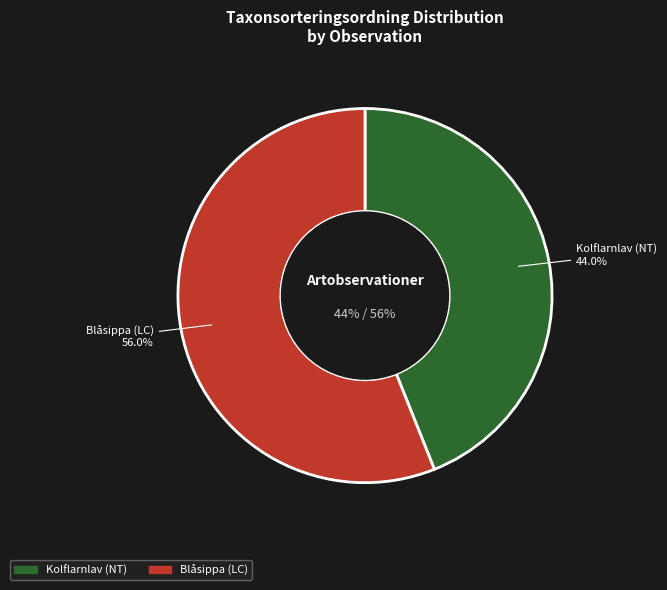

True or false: Blåsippa (LC) accounts for 46% of the total.

False